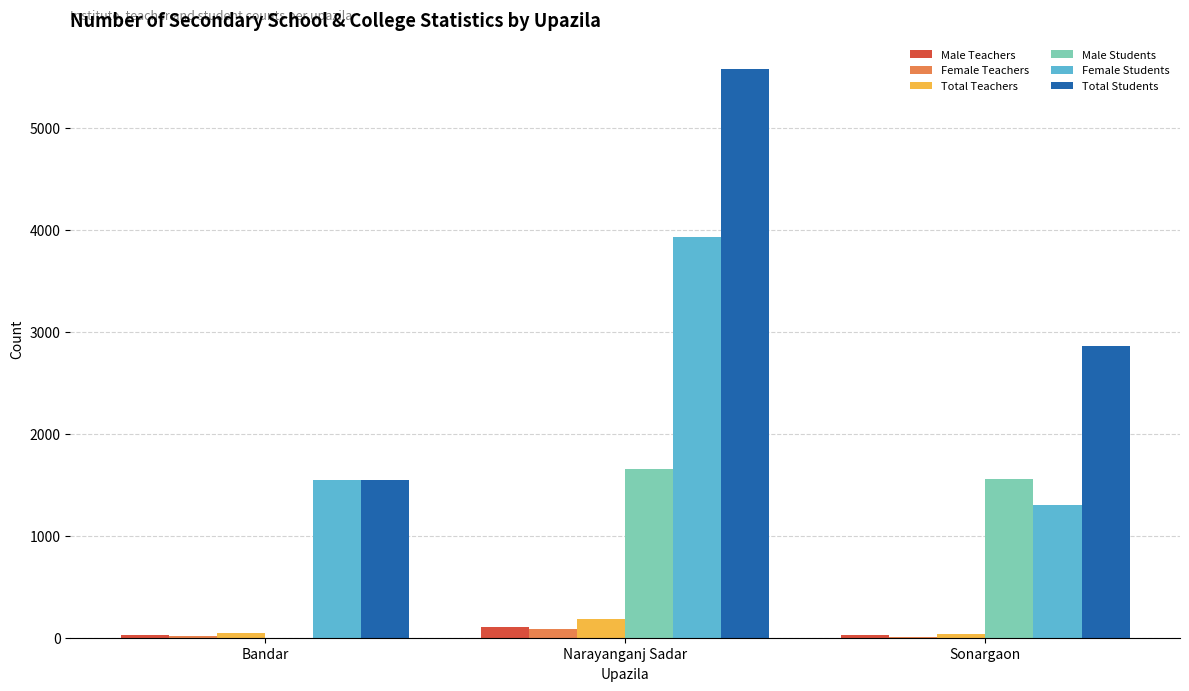

What is the greatest value displayed?

5585